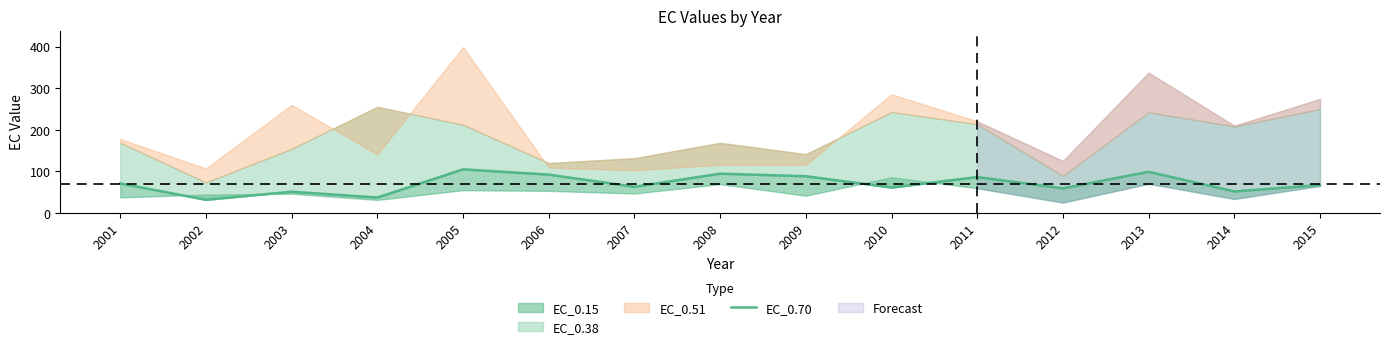

Which has a higher value, 2004 or 2015?

2015